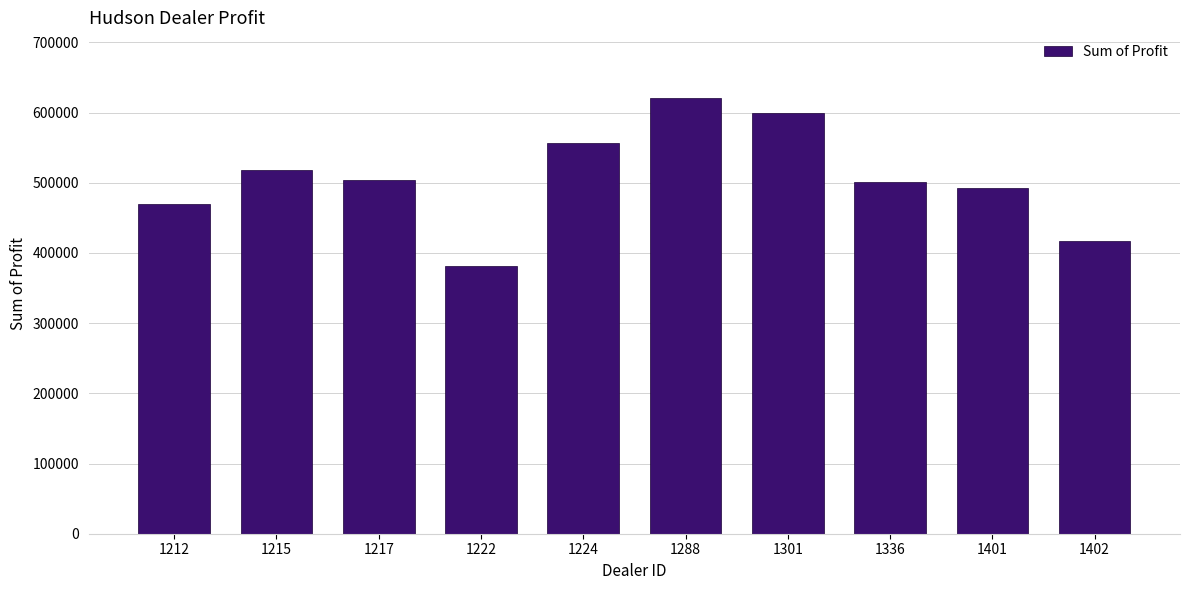

Between 1222 and 1217, which is larger?

1217